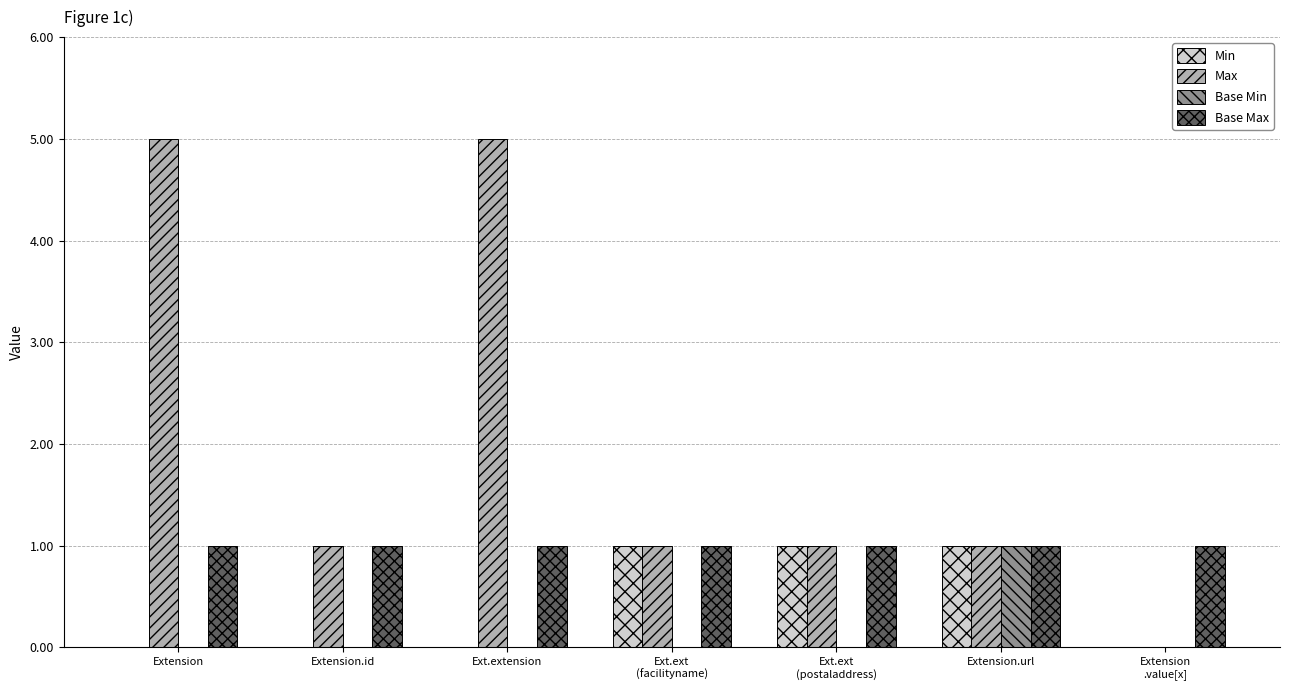

Count the number of data series in this chart.

4